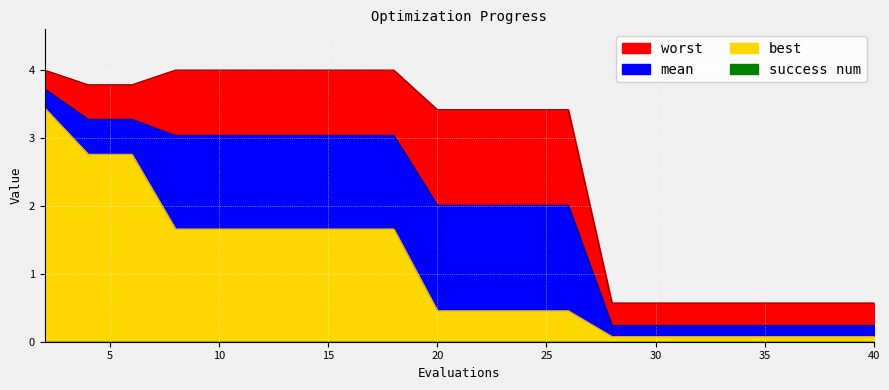

Reading left to right, transcribe all the data shown in this chart.

mean: 3.7	3.3	3.3	3.0	3.0	3.0	3.0	3.0	3.0	2.0	2.0	2.0	2.0	0.2	0.2	0.2	0.2	0.2	0.2	0.2
best: 3.4	2.8	2.8	1.7	1.7	1.7	1.7	1.7	1.7	0.5	0.5	0.5	0.5	0.1	0.1	0.1	0.1	0.1	0.1	0.1
worst: 4.0	3.8	3.8	4.0	4.0	4.0	4.0	4.0	4.0	3.4	3.4	3.4	3.4	0.6	0.6	0.6	0.6	0.6	0.6	0.6